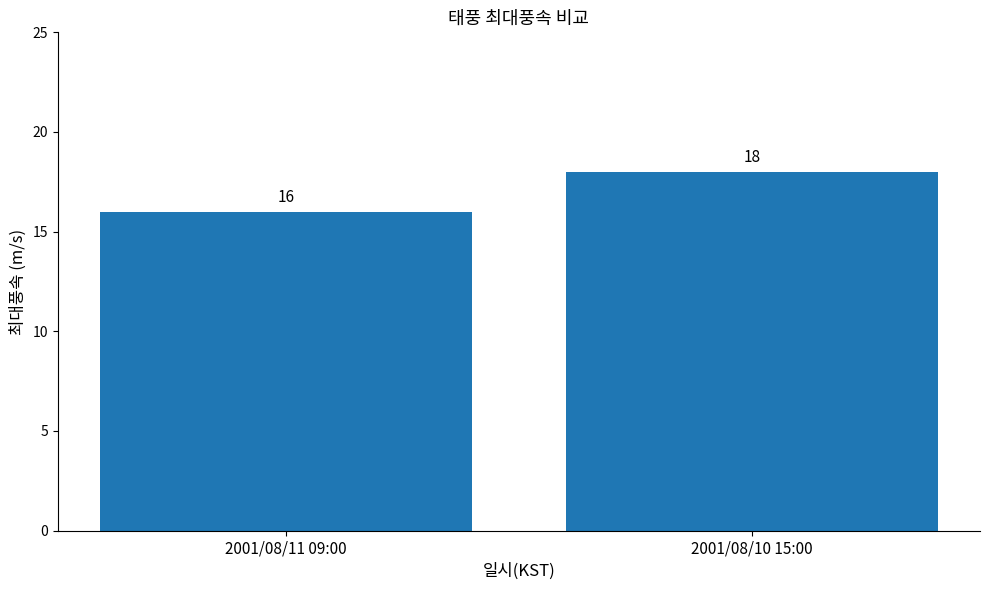

List the labels in order of value, smallest first.

2001/08/11 09:00, 2001/08/10 15:00